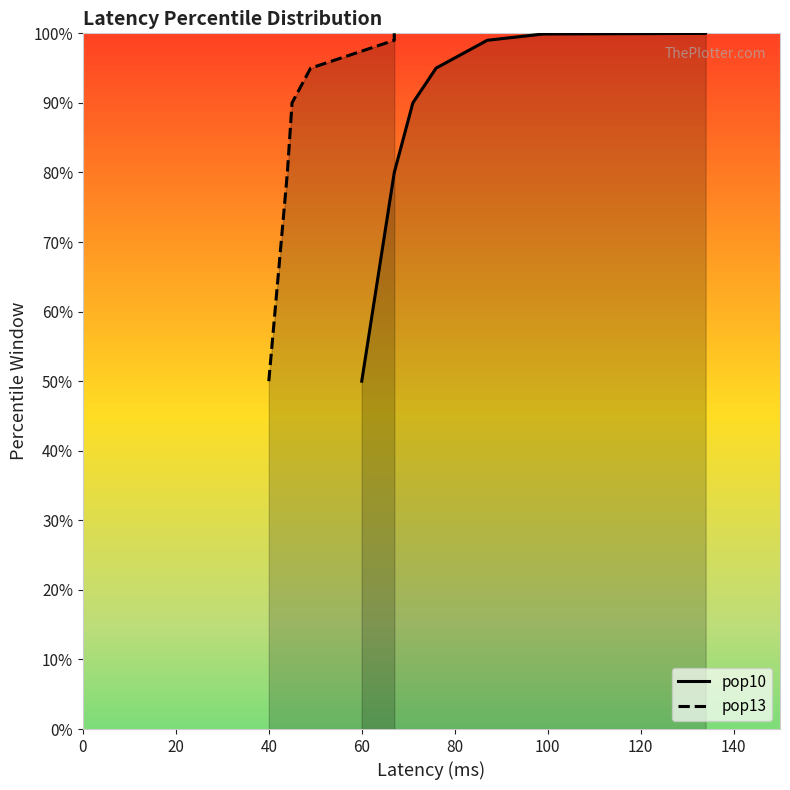

True or false: pop10 and pop13 intersect in this chart.

False